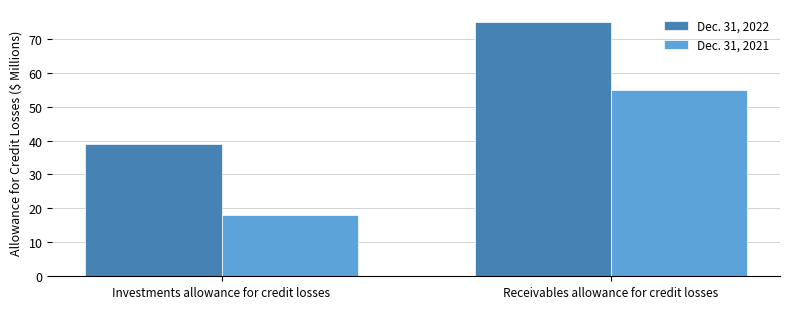

Which series has the widest spread of values?

Dec. 31, 2021